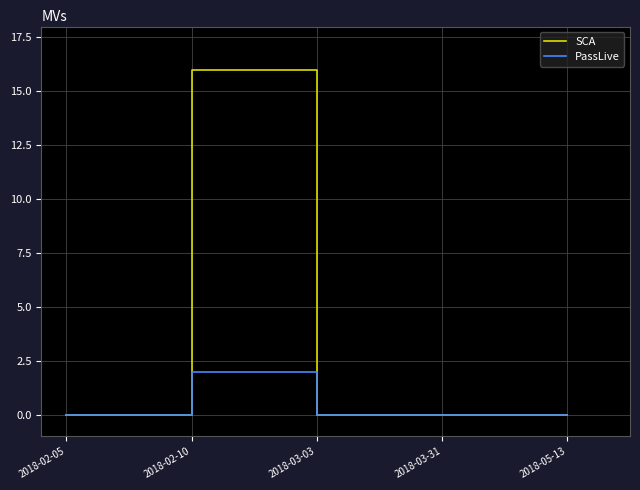

What position from the left is 2018-02-10?

2